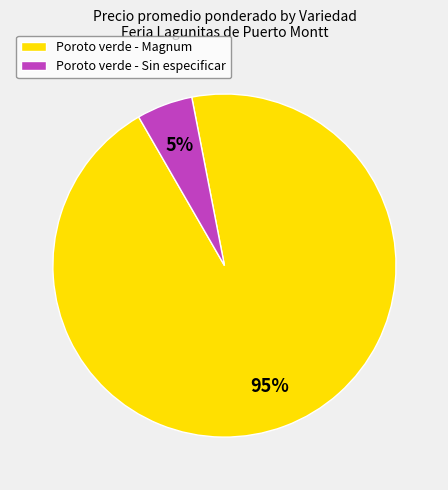

Is there a majority slice in this chart?

Yes